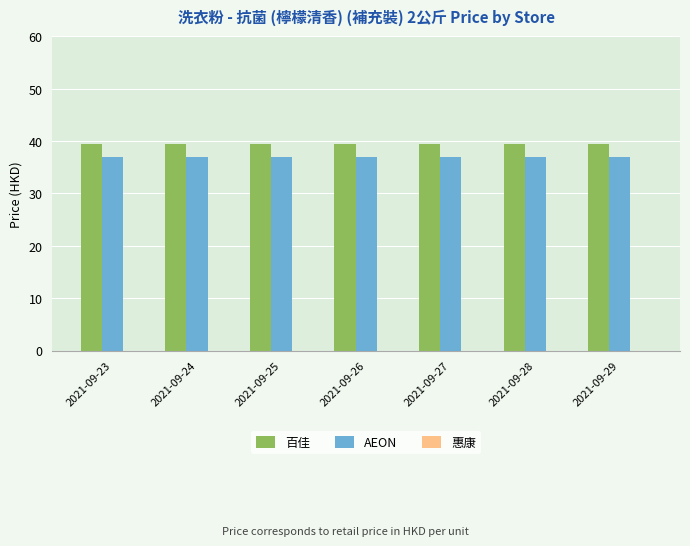

What is the difference between the highest and lowest values at 2021-09-25?

2.6